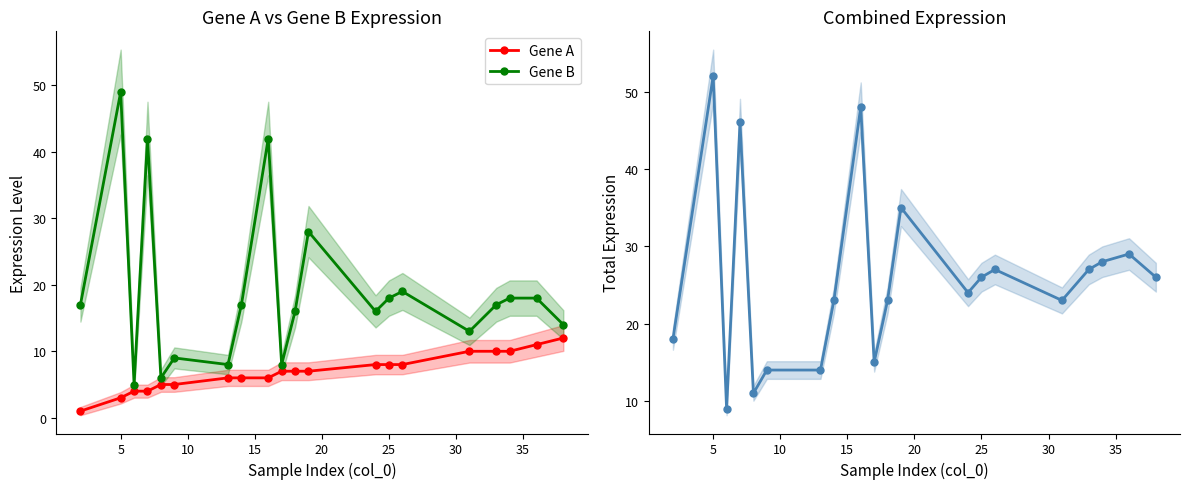

How many lines are shown in the chart?

3